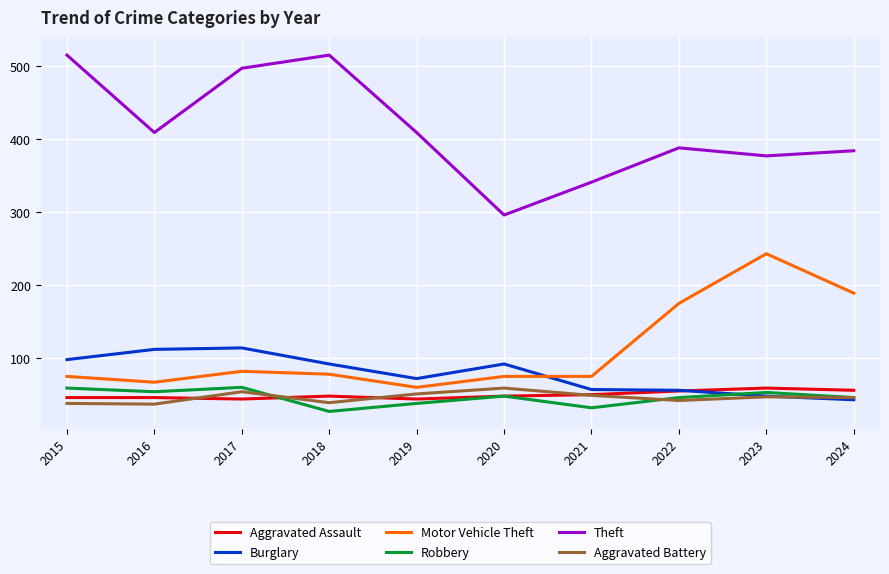

Count the number of data series in this chart.

6